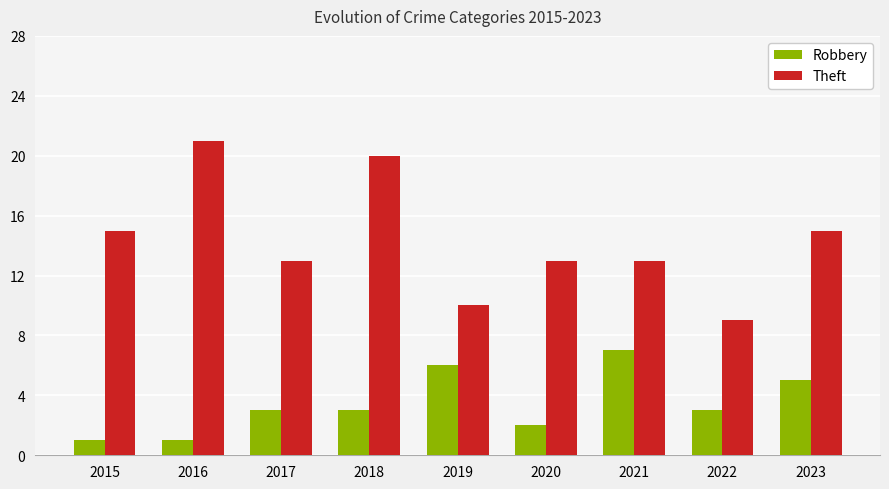

What is the total value across all series at 2023?

20